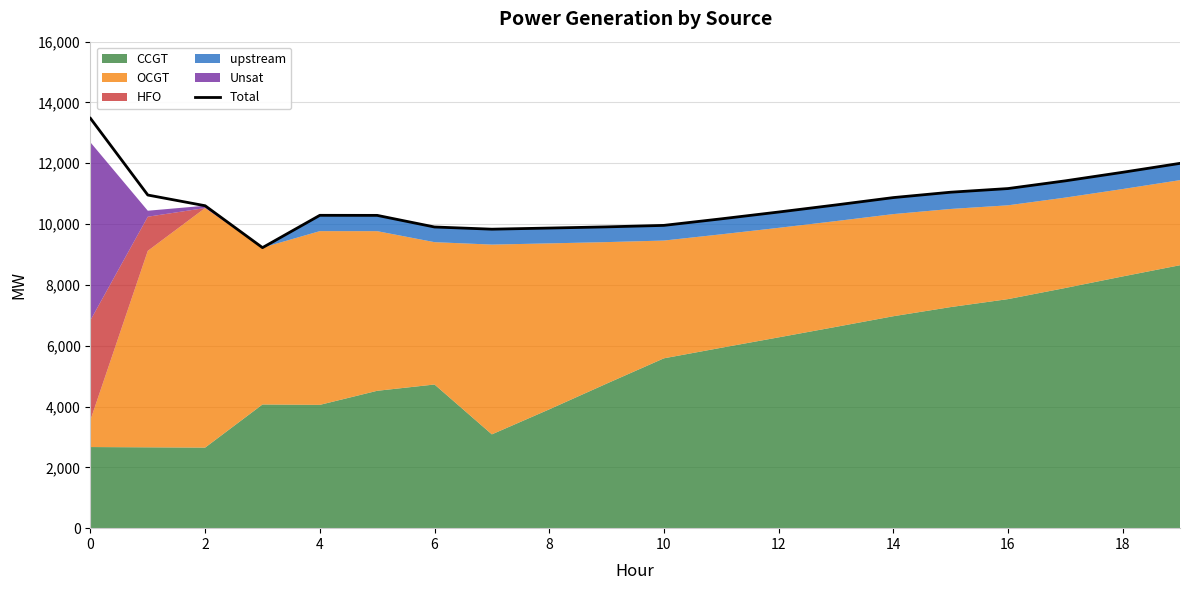

What is the lowest value of the Total series?

9226